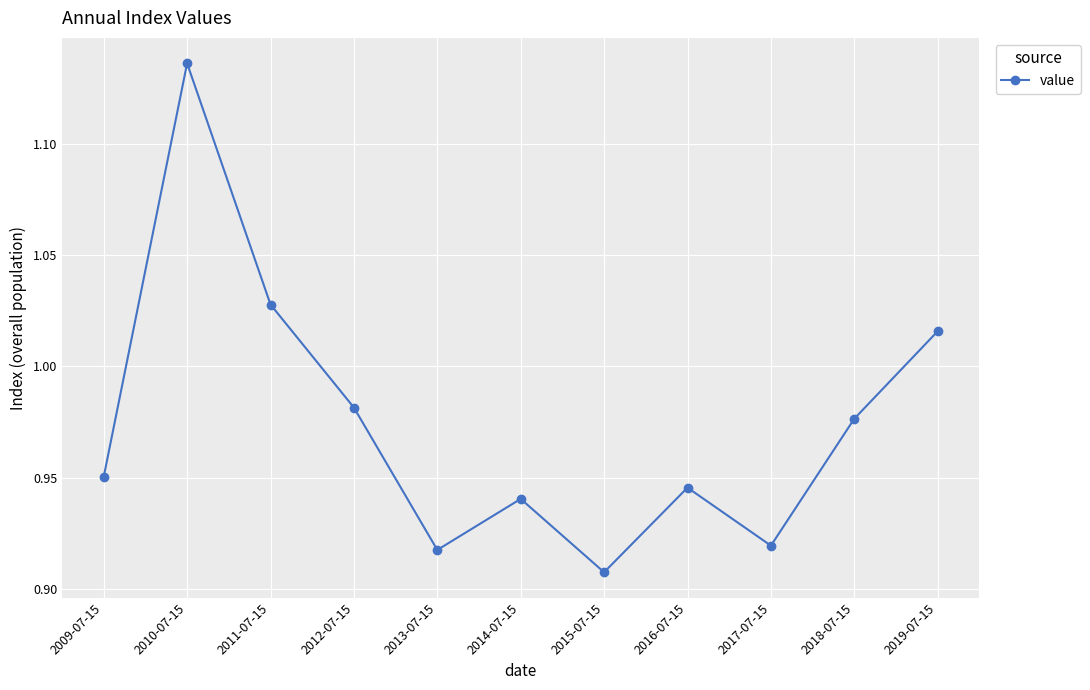

What is the change in value from 2013-07-15 to 2019-07-15?

+0.1